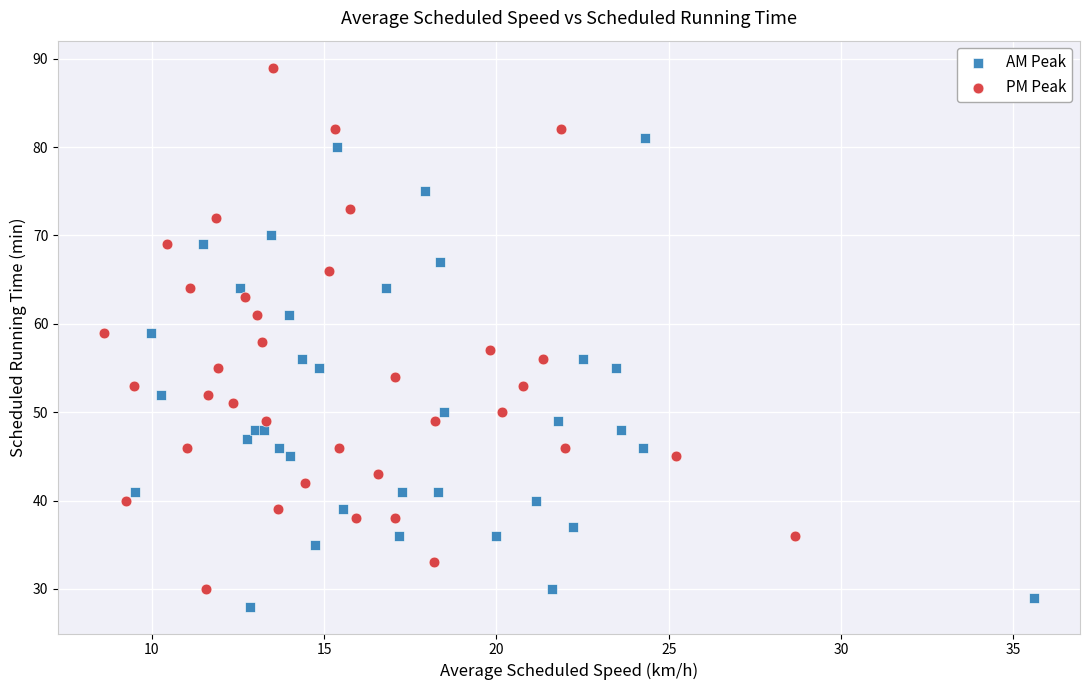

What are all the series names shown in the legend?

AM Peak, PM Peak